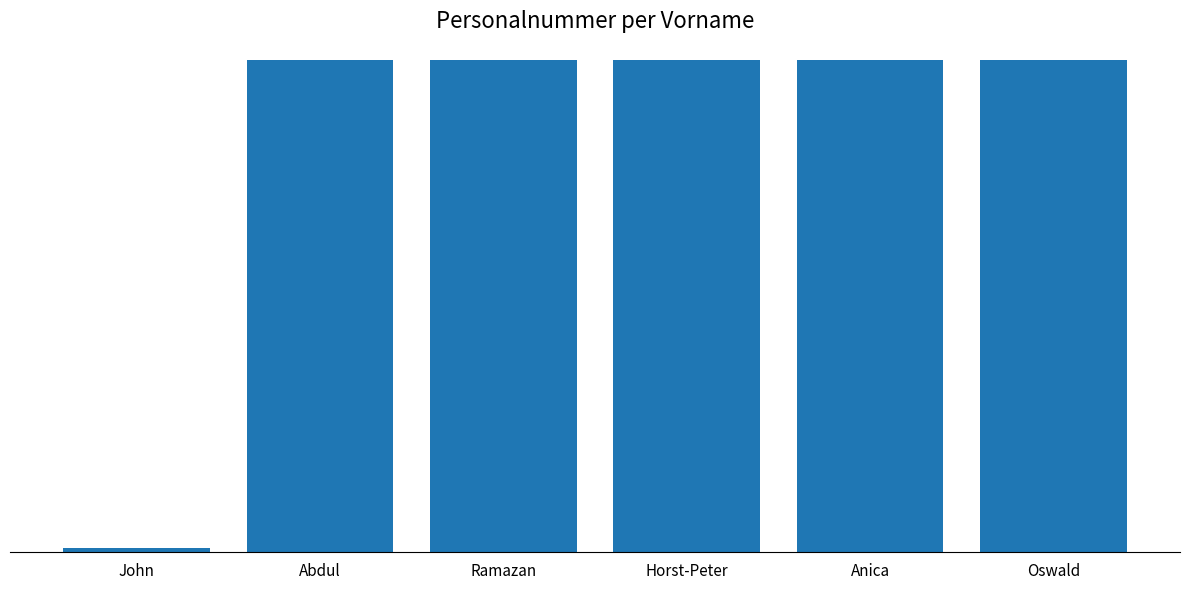

Between Anica and Horst-Peter, which is larger?

Anica